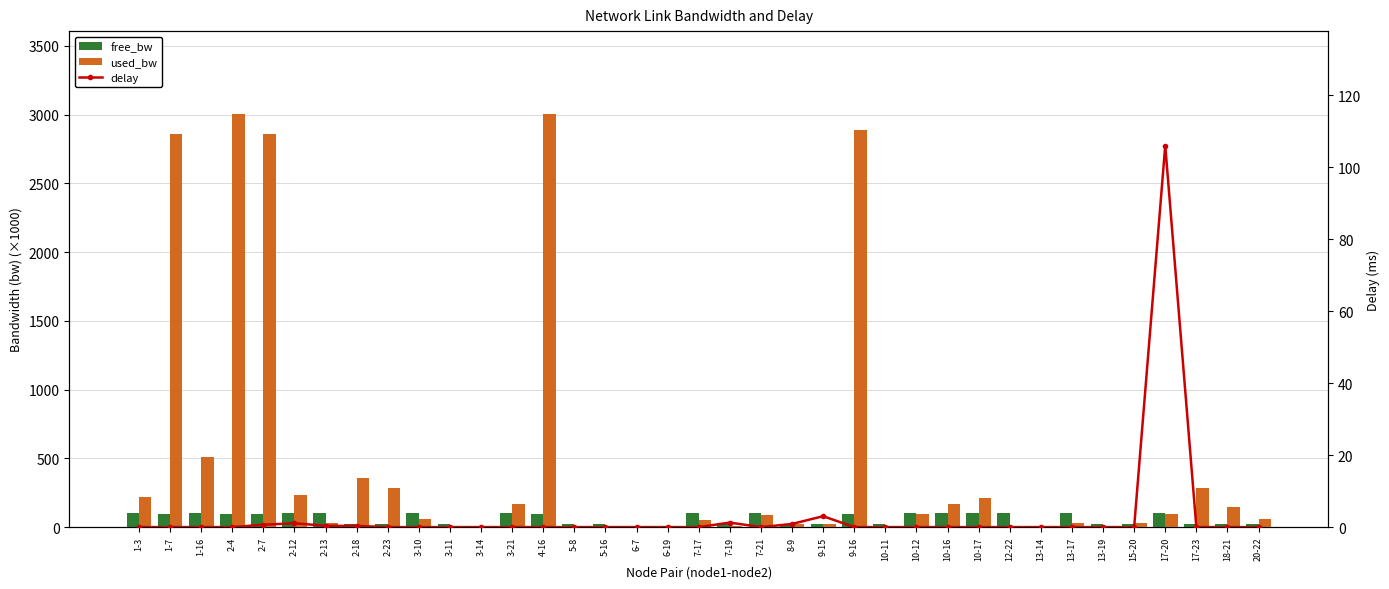

What are all the series names shown in the legend?

free_bw, used_bw, delay